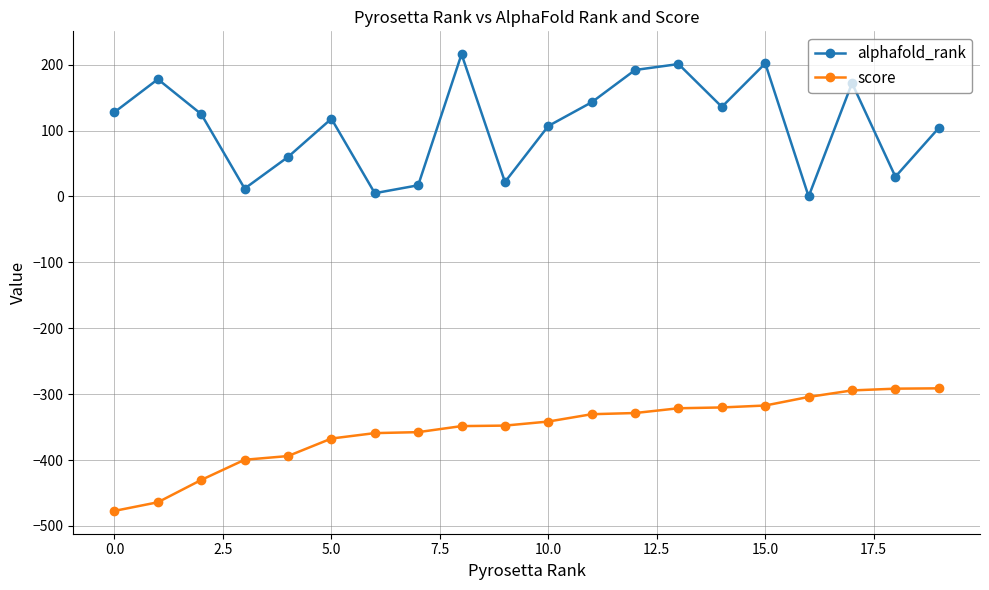

Rank the series by their maximum value, from lowest to highest.

score, alphafold_rank